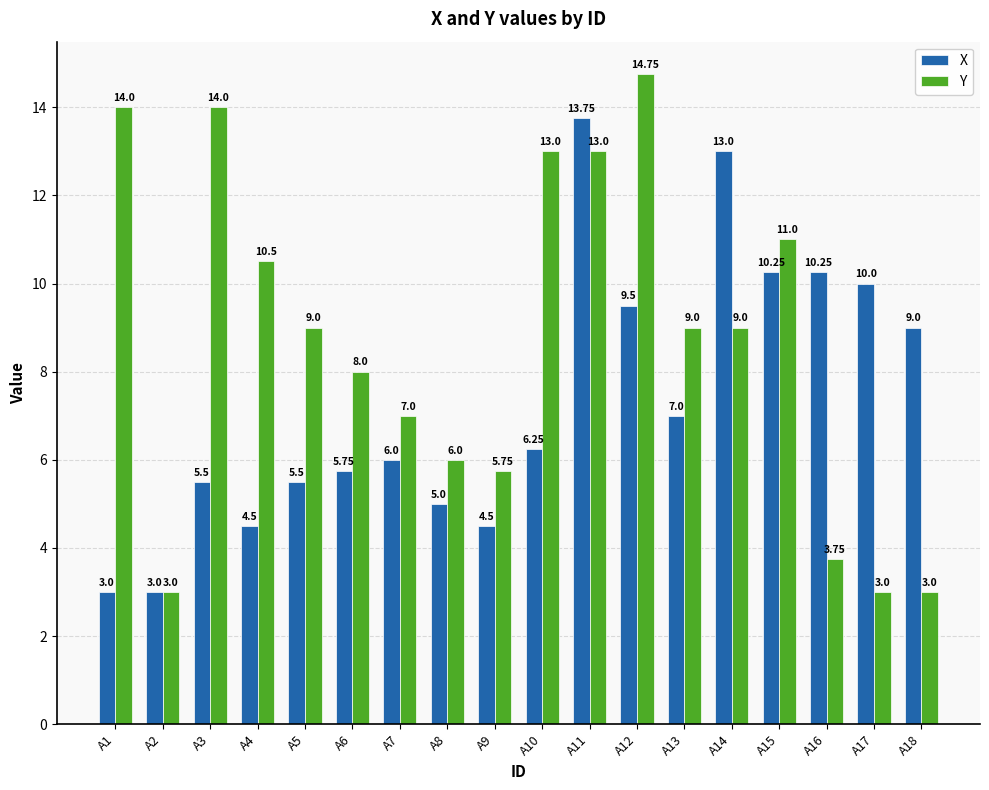

Rank the series at A9 from highest to lowest value.

Y, X